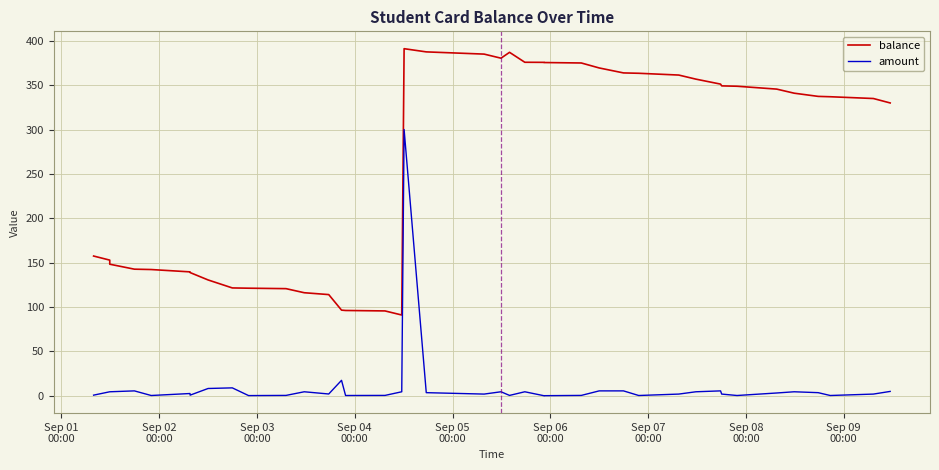

What is the highest value of the balance series?

391.1